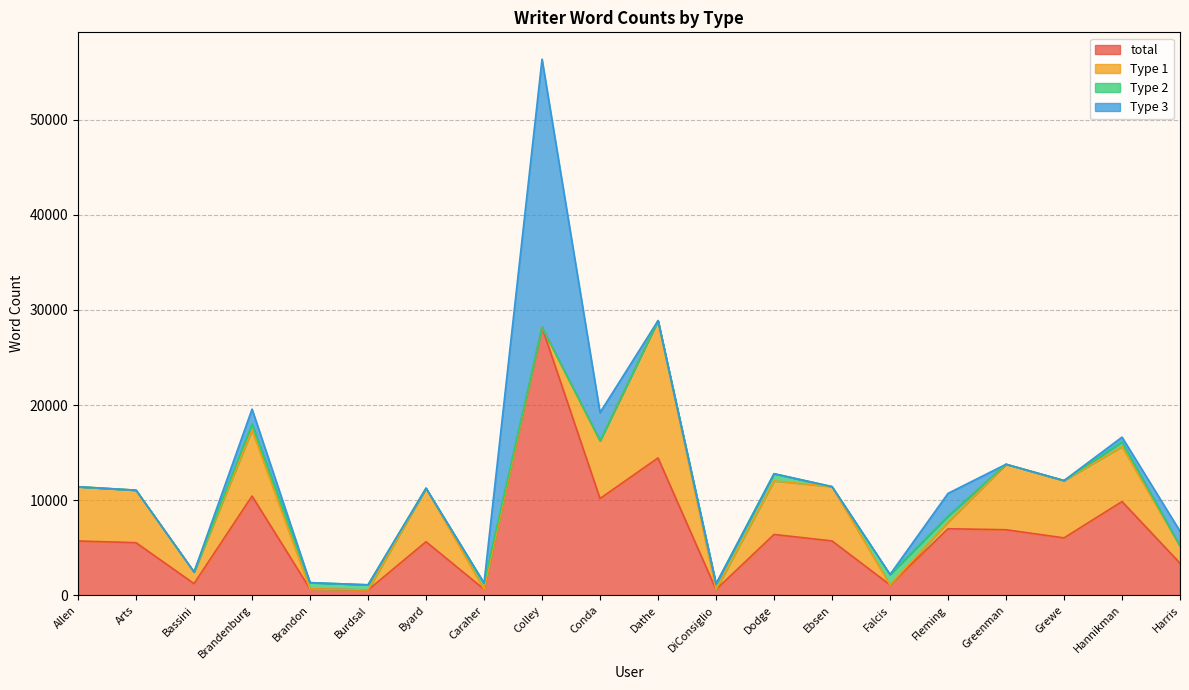

Where do Type 1 and Type 2 first cross each other?

Brandenburg and Brandon